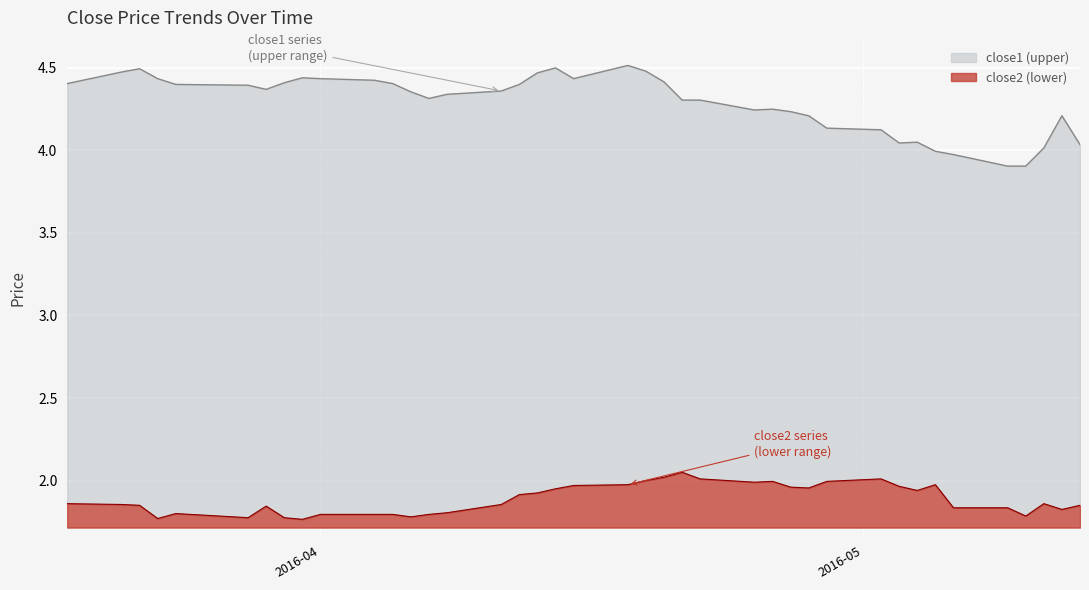

Does the chart display data point markers on the line(s)?

No